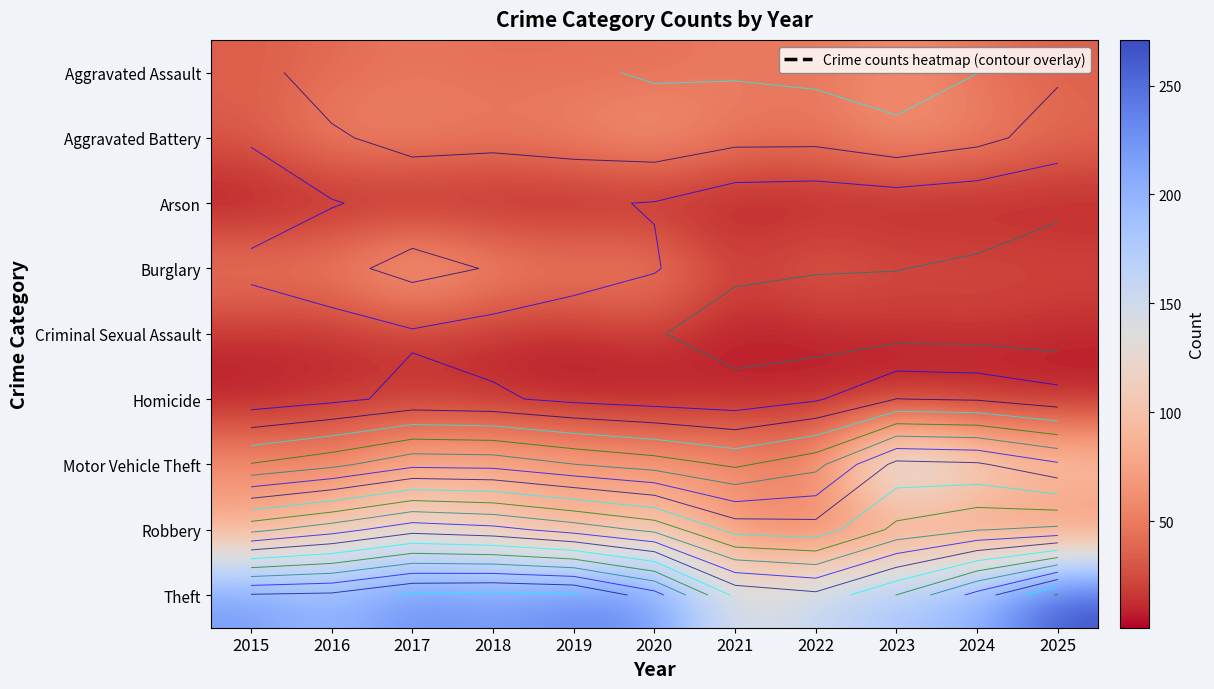

Rank the series by their maximum value, from lowest to highest.

Arson, Homicide, Criminal Sexual Assault, Aggravated Assault, Aggravated Battery, Burglary, Robbery, Motor Vehicle Theft, Theft